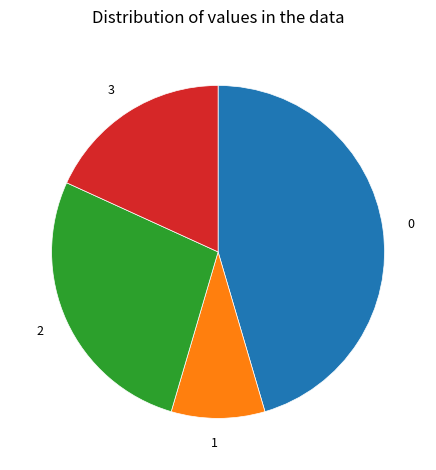

Is it true that 0 is 45% of the pie?

True